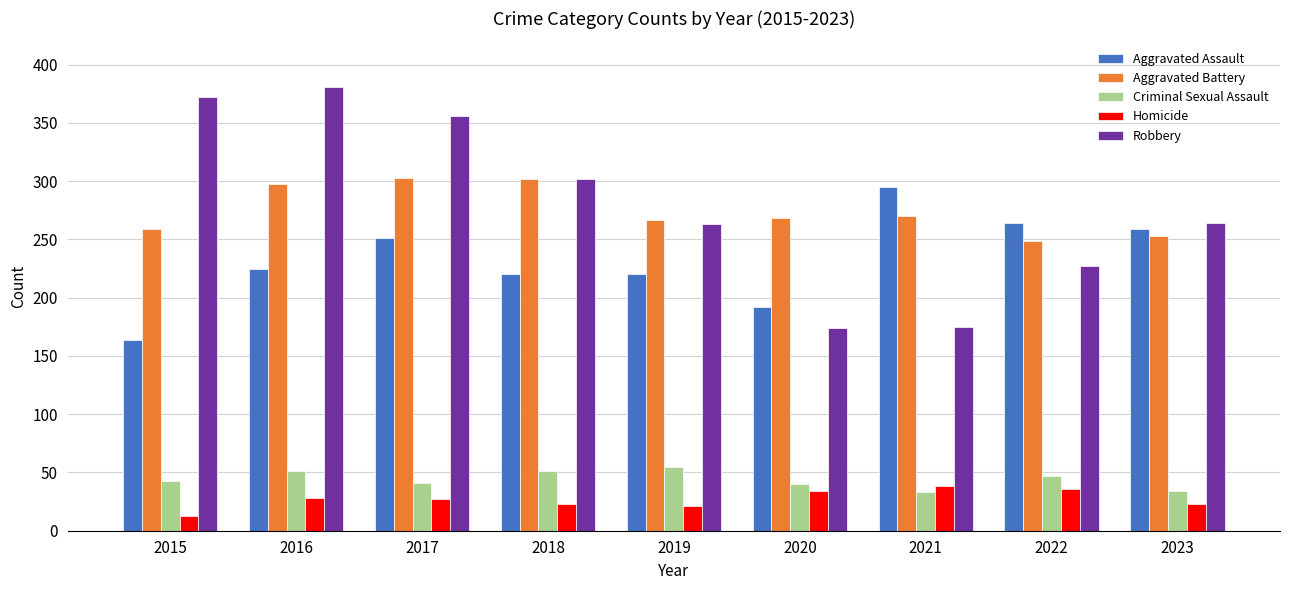

How many bars are there in total?

45